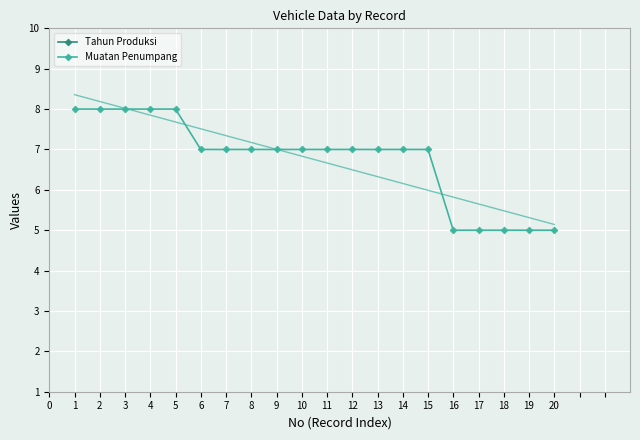

What is the minimum value for Muatan Penumpang?

5